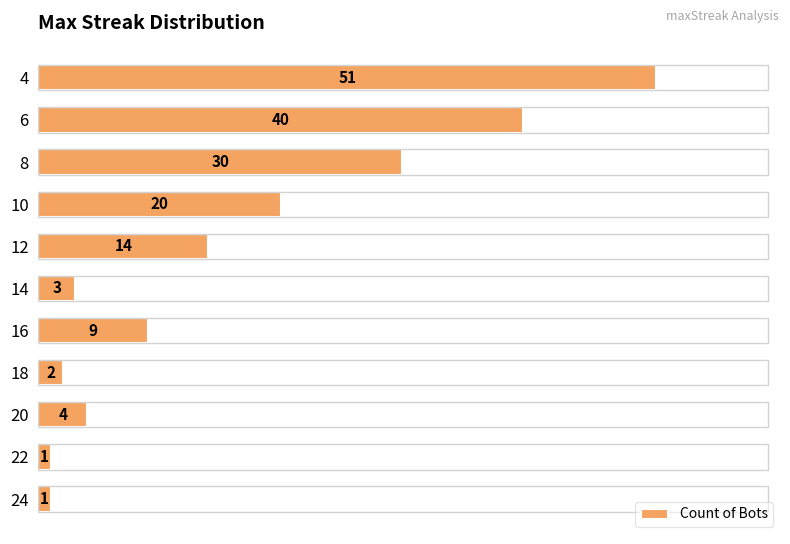

Read the value at 20, to the nearest 5.

5